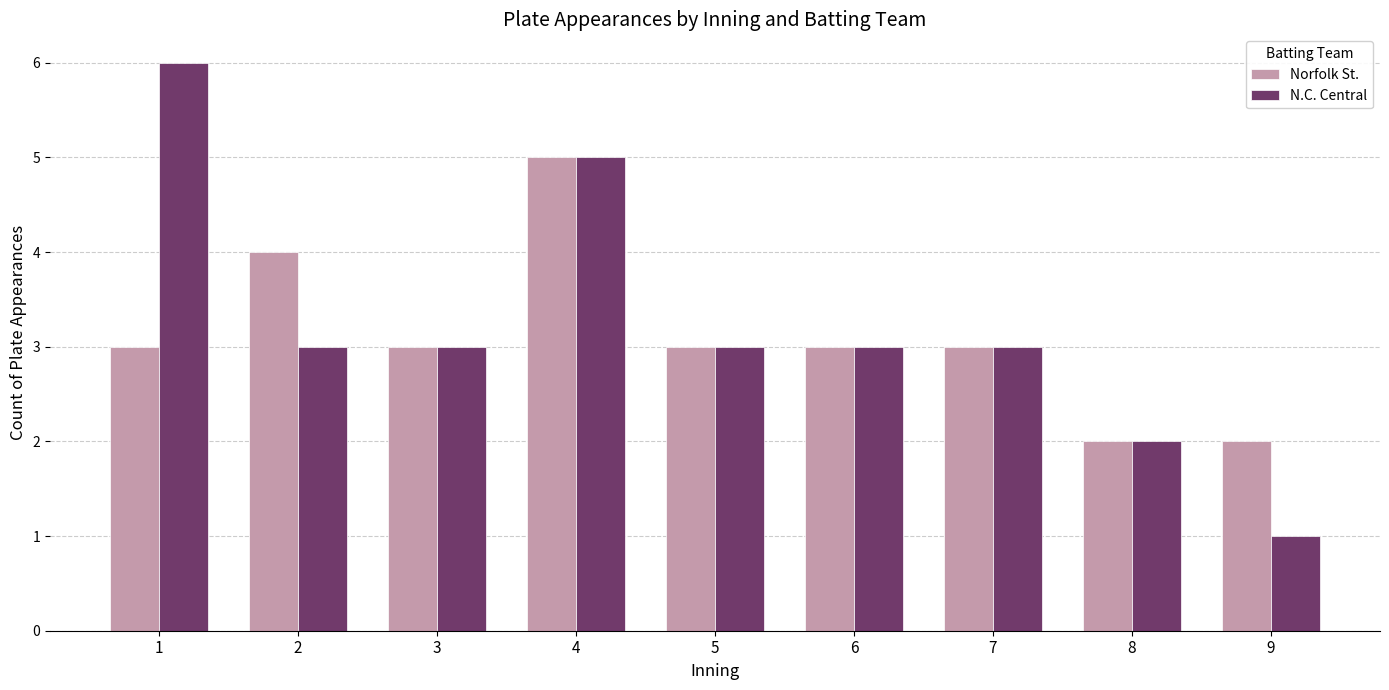

Which series changed the most between 6 and 9?

N.C. Central